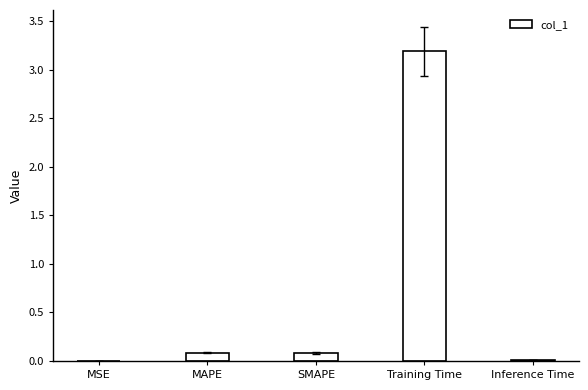

At which category does the chart reach its peak across all series?

Training Time